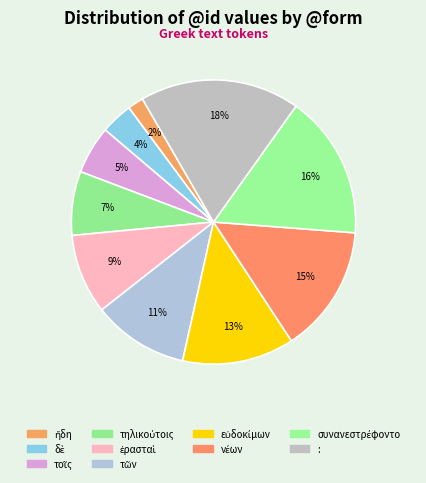

Is there a majority slice in this chart?

No